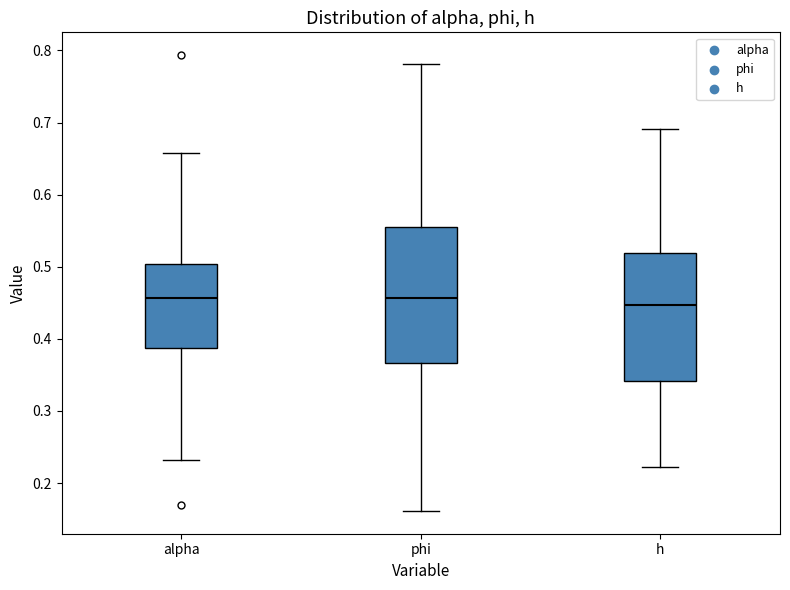

Where does the median line of the box for h sit on the y-axis? The values are not printed on the chart, so give them approximately, as read against the axis.

0.45